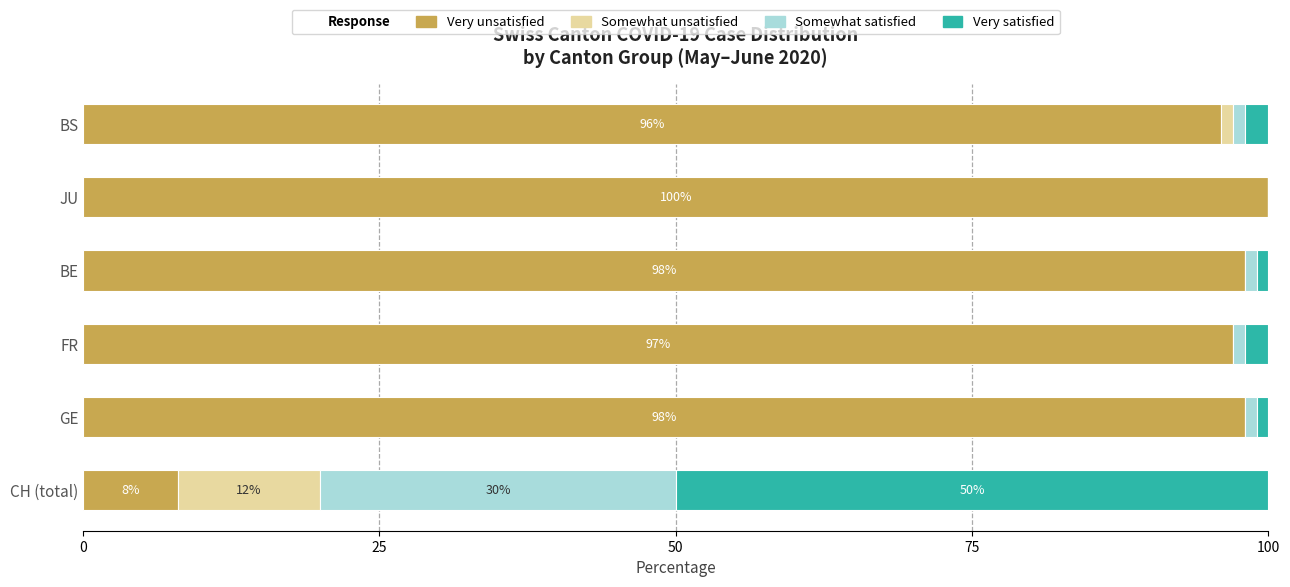

What is the sum of all Very unsatisfied values?

497